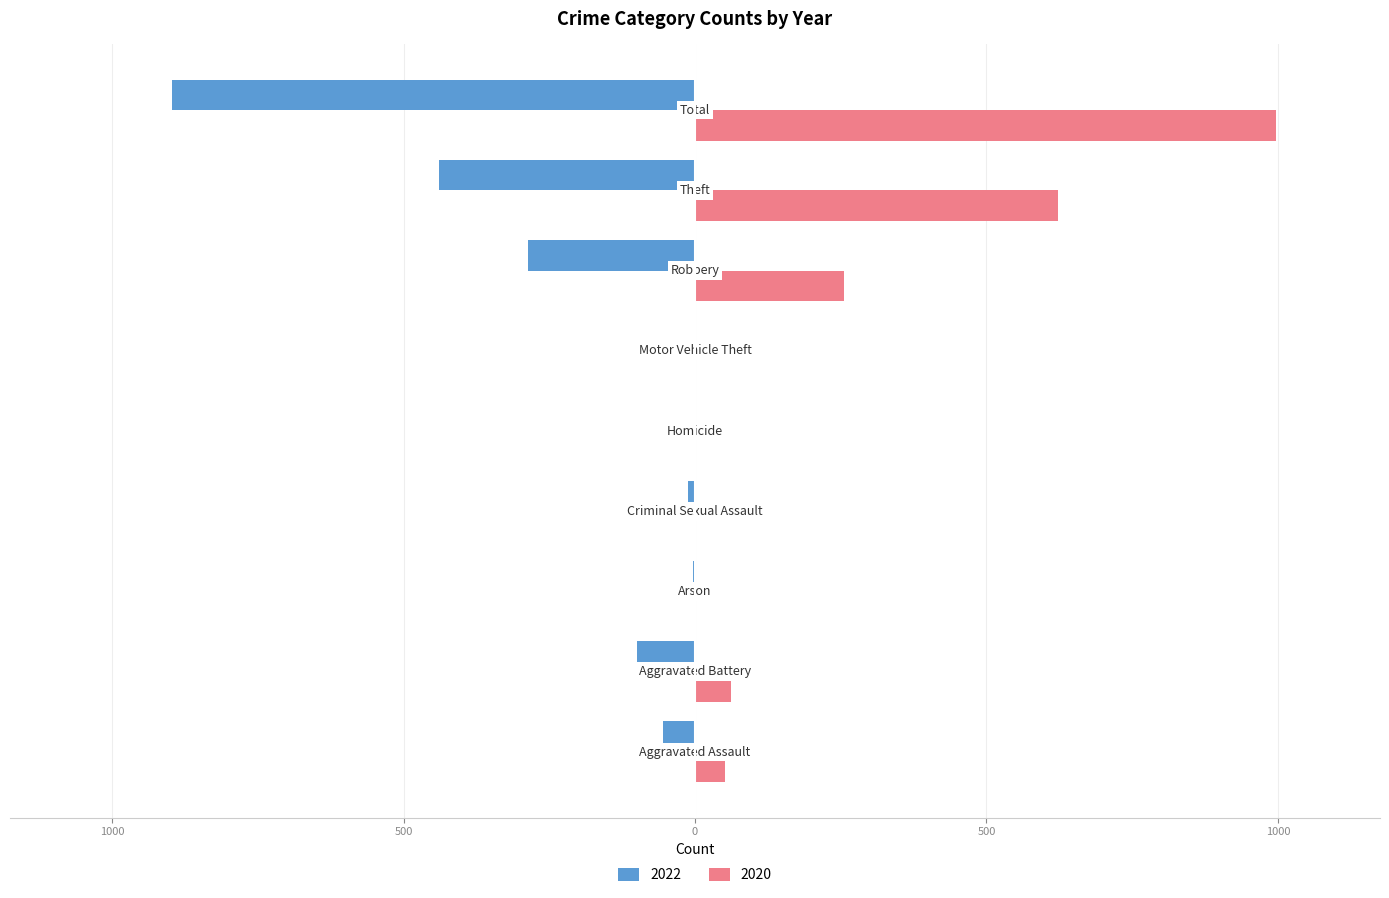

Rank the series by their maximum value, from lowest to highest.

2022, 2020